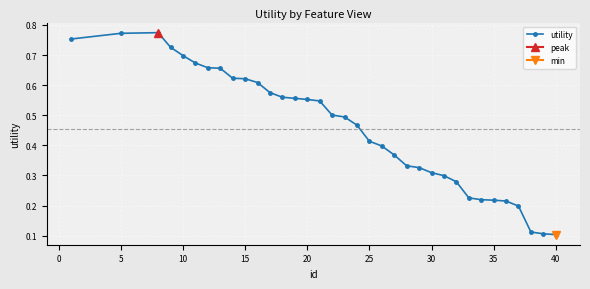

The value of utility at 40 is 0.0. True or false?

False